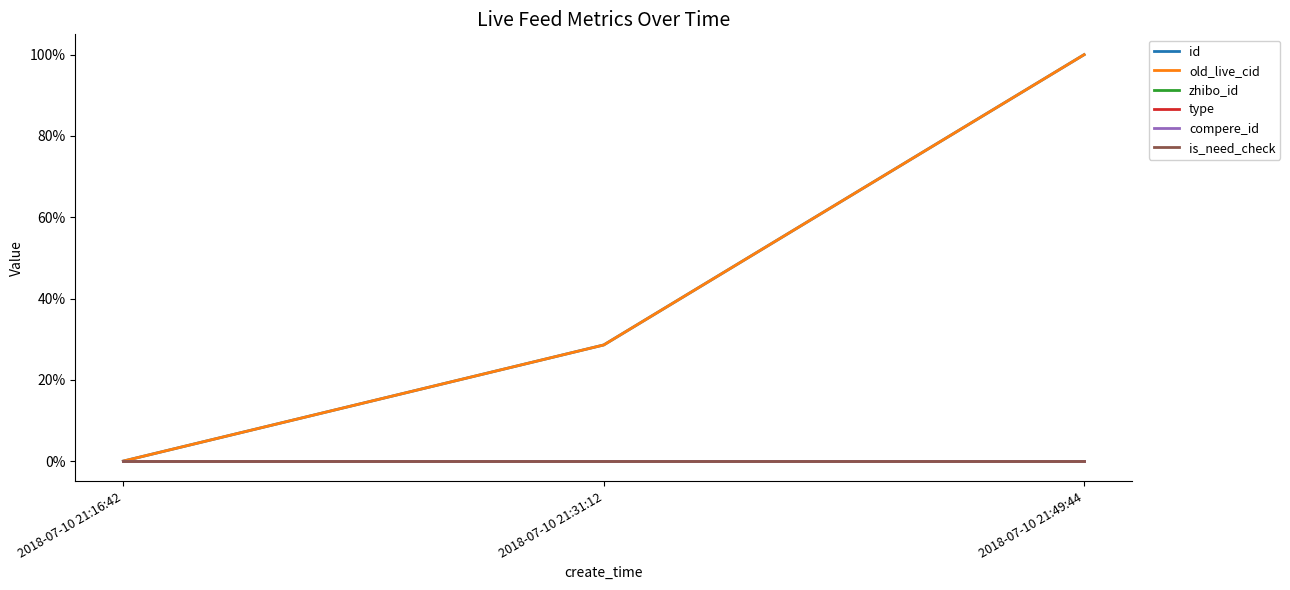

Reading left to right, what are all the values shown in this chart?

id: 2018-07-10 21:16:42=0.0	2018-07-10 21:31:12=0.3	2018-07-10 21:49:44=1.0
old_live_cid: 2018-07-10 21:16:42=0.0	2018-07-10 21:31:12=0.3	2018-07-10 21:49:44=1.0
zhibo_id: 2018-07-10 21:16:42=0.0	2018-07-10 21:31:12=0.0	2018-07-10 21:49:44=0.0
type: 2018-07-10 21:16:42=0.0	2018-07-10 21:31:12=0.0	2018-07-10 21:49:44=0.0
compere_id: 2018-07-10 21:16:42=0.0	2018-07-10 21:31:12=0.0	2018-07-10 21:49:44=0.0
is_need_check: 2018-07-10 21:16:42=0.0	2018-07-10 21:31:12=0.0	2018-07-10 21:49:44=0.0